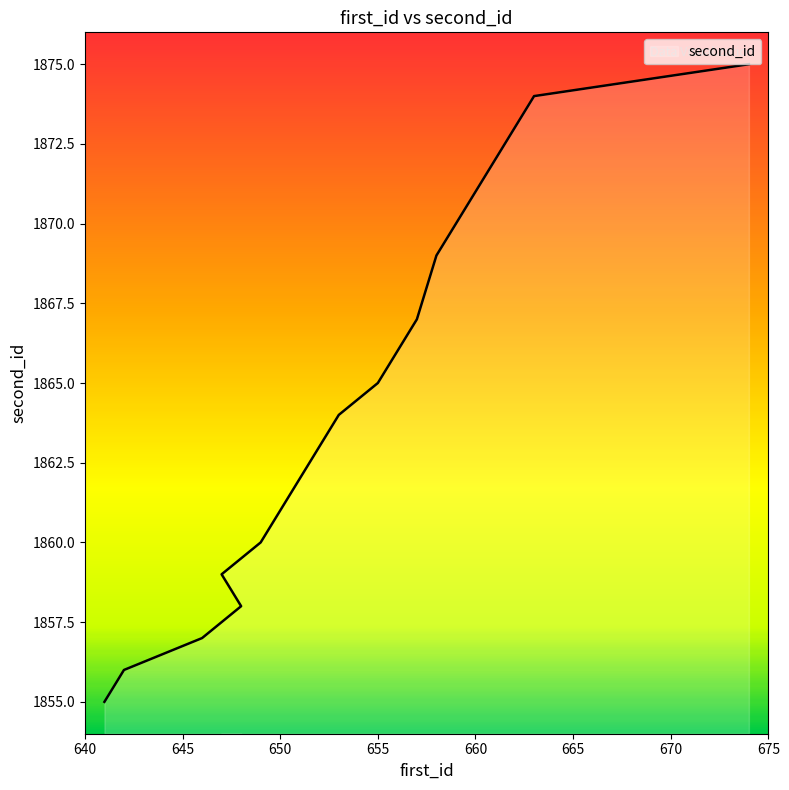

At which category does the chart reach its minimum across all series?

641